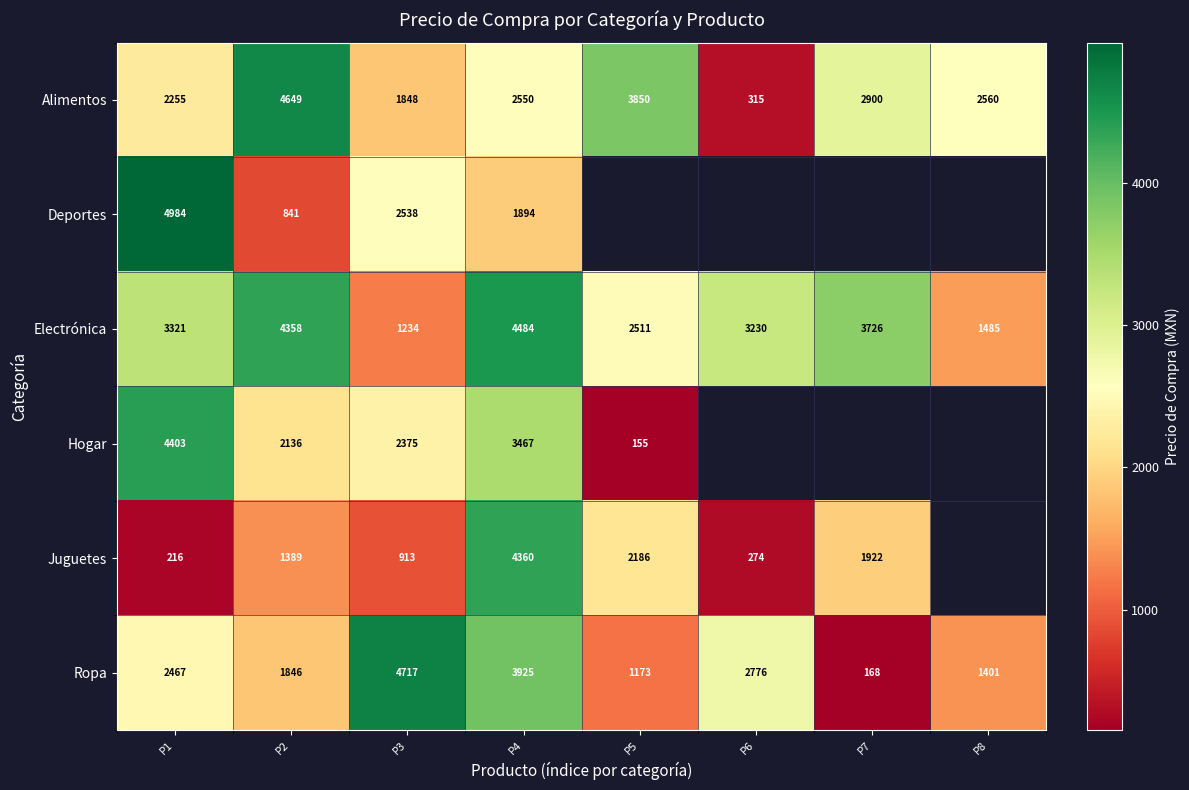

Which has a higher value, P6 or P4?

P4